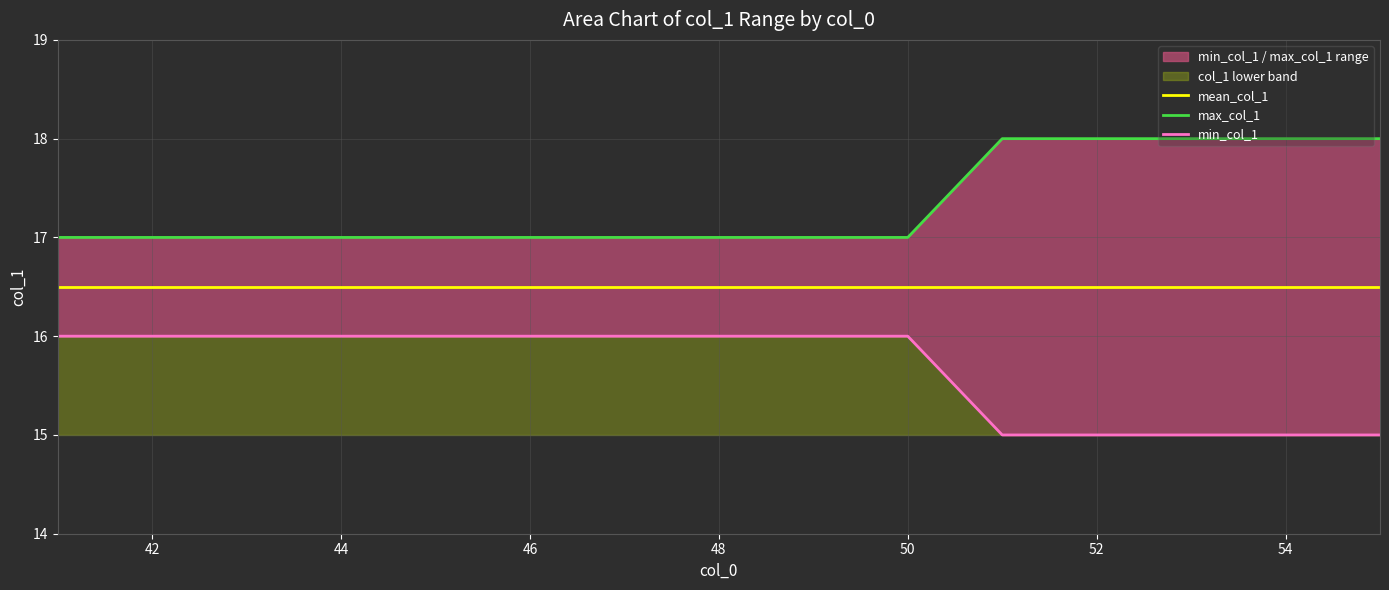

Reading left to right, extract all data points from this chart.

mean_col_1: 16.5	16.5	16.5	16.5	16.5	16.5	16.5	16.5	16.5	16.5	16.5	16.5	16.5	16.5	16.5
max_col_1: 17.0	17.0	17.0	17.0	17.0	17.0	17.0	17.0	17.0	17.0	18.0	18.0	18.0	18.0	18.0
min_col_1: 16.0	16.0	16.0	16.0	16.0	16.0	16.0	16.0	16.0	16.0	15.0	15.0	15.0	15.0	15.0